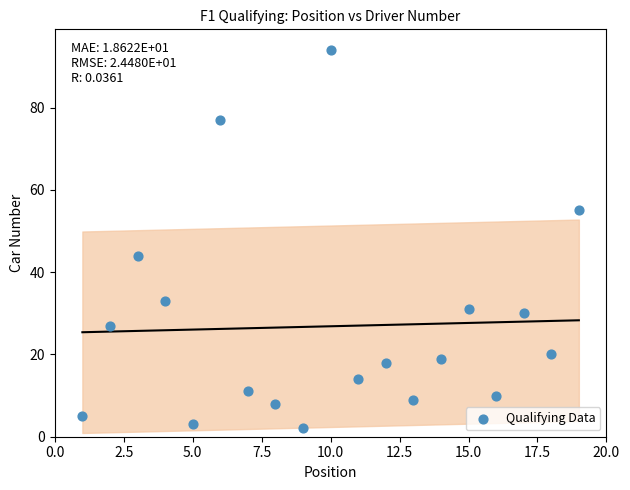

What Y value in the scatter plot is closest to 48?

44